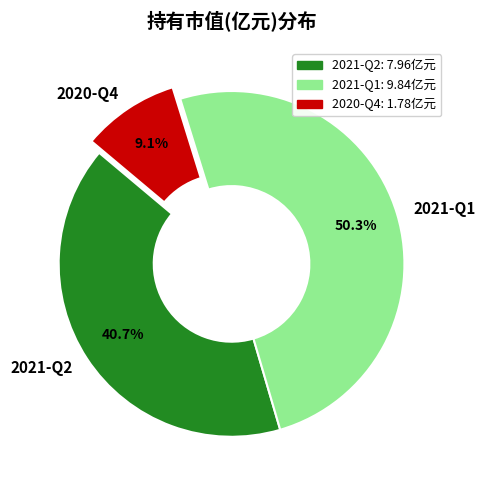

What is the ratio of the value at 2021-Q2 to the value at 2020-Q4?

4.5